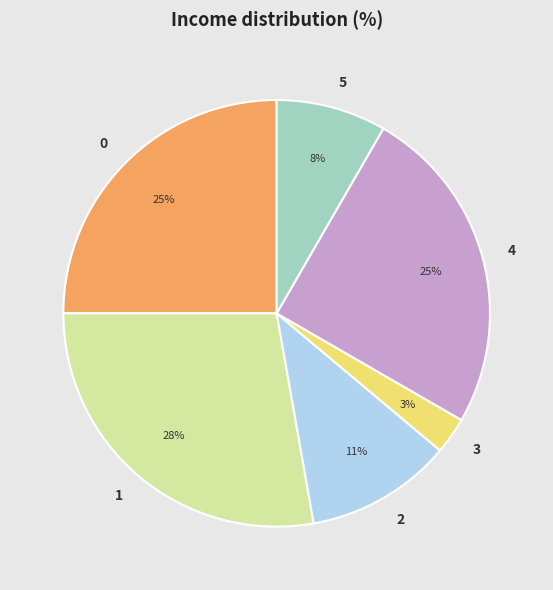

To the nearest percent, what is the average slice percentage?

17%